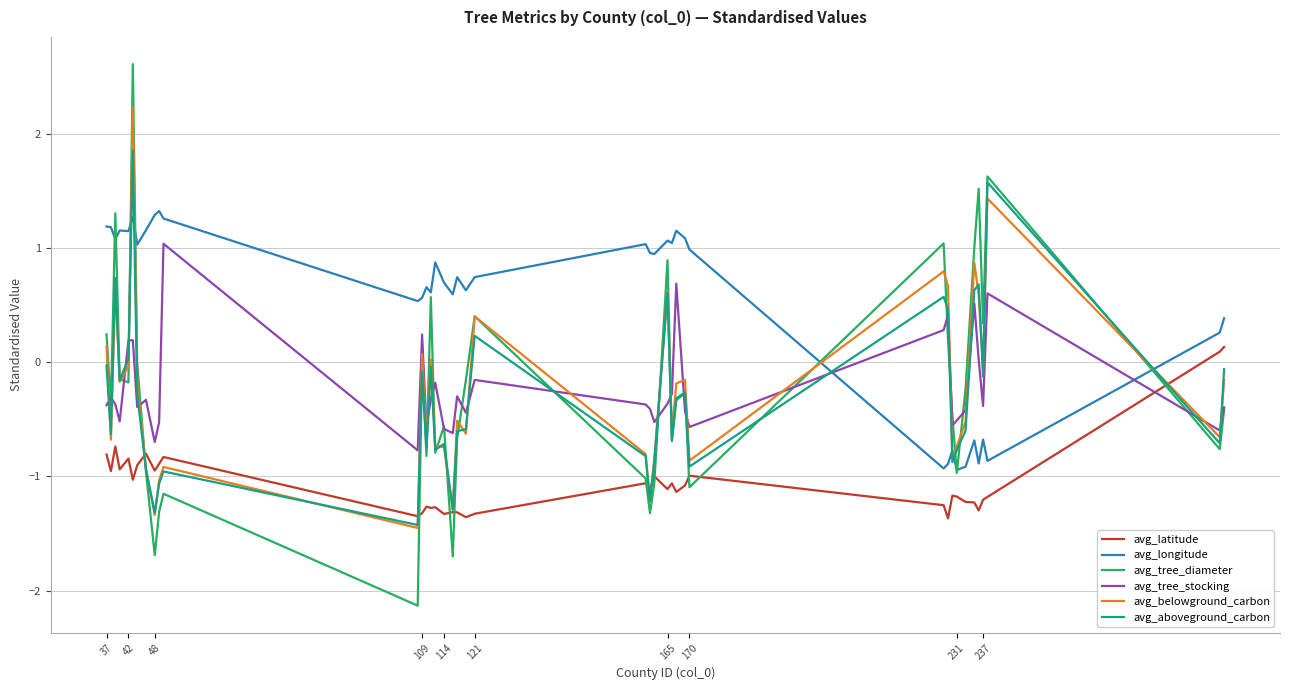

True or false: avg_latitude has more than 0 points higher than both neighbors.

True